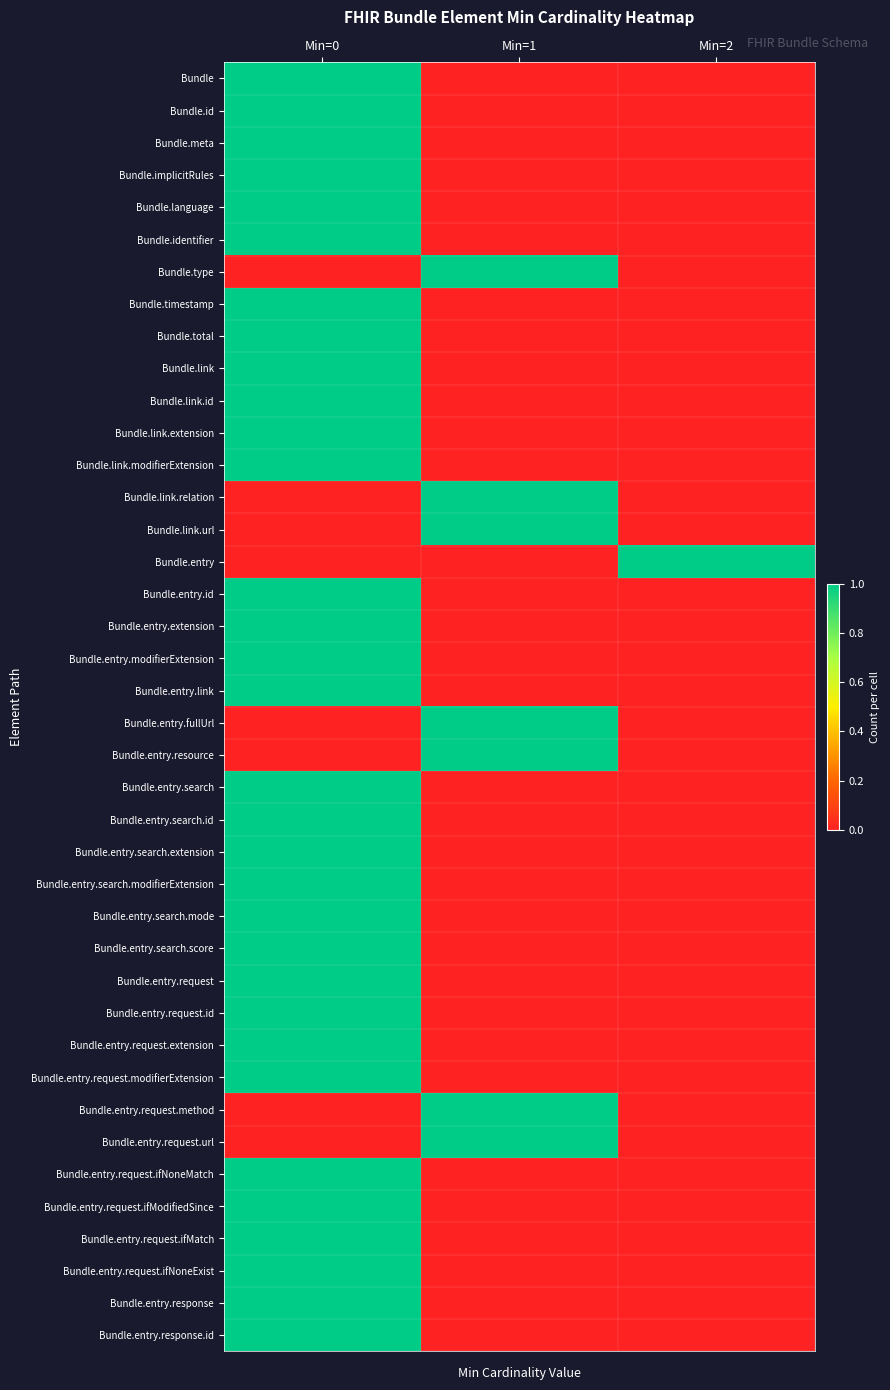

At which category does the chart reach its peak across all series?

Min=0